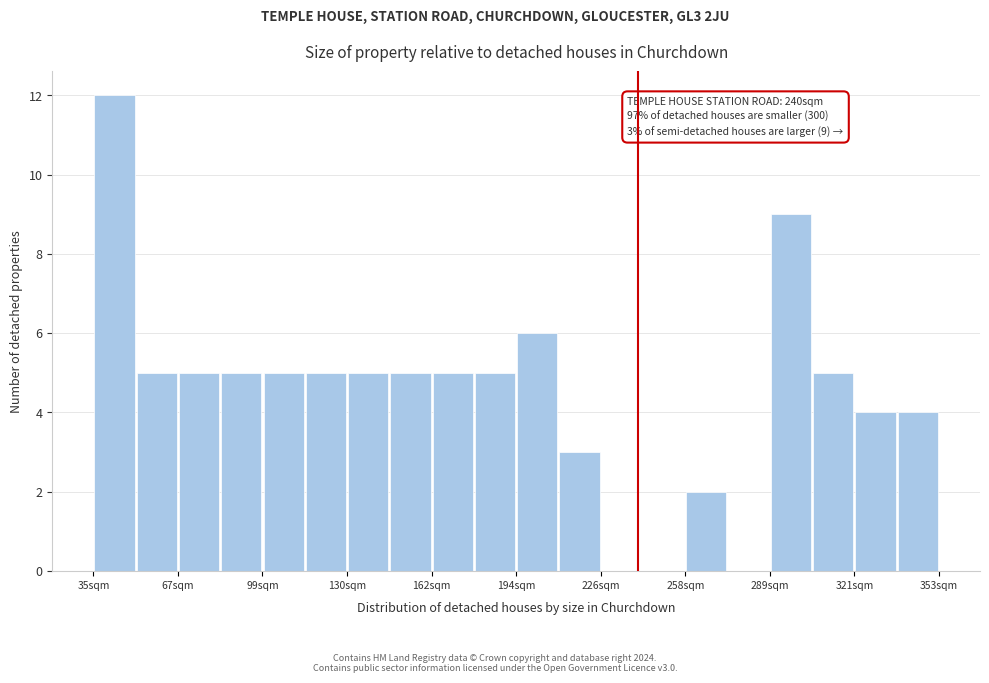

Read against the x-axis, roughly where is the centre of the tallest bar?

45